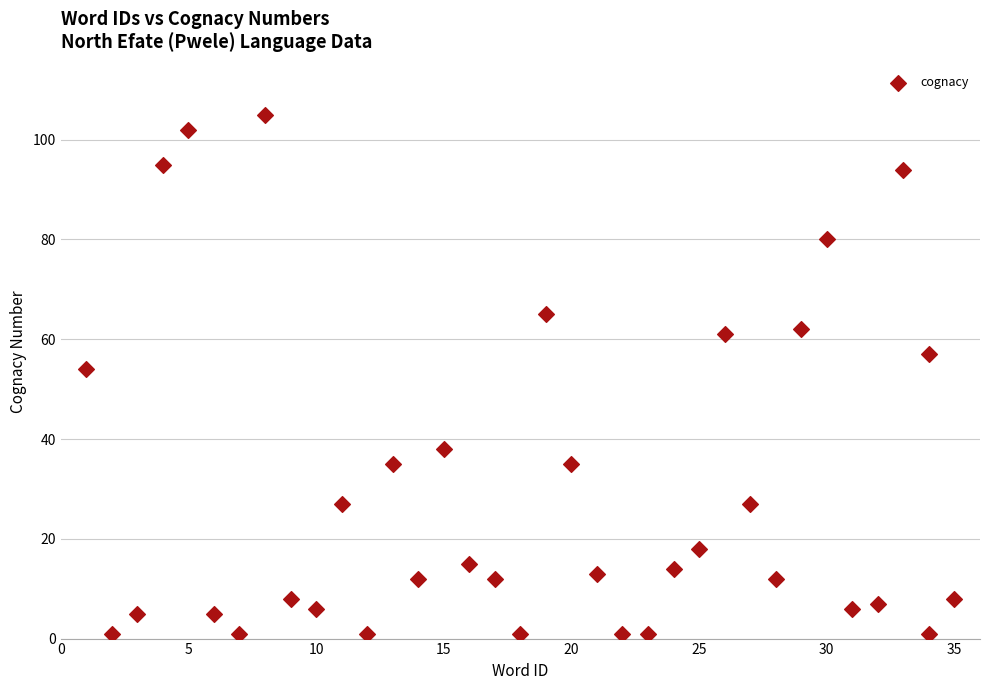

What is the range of X values (max minus min)?

34